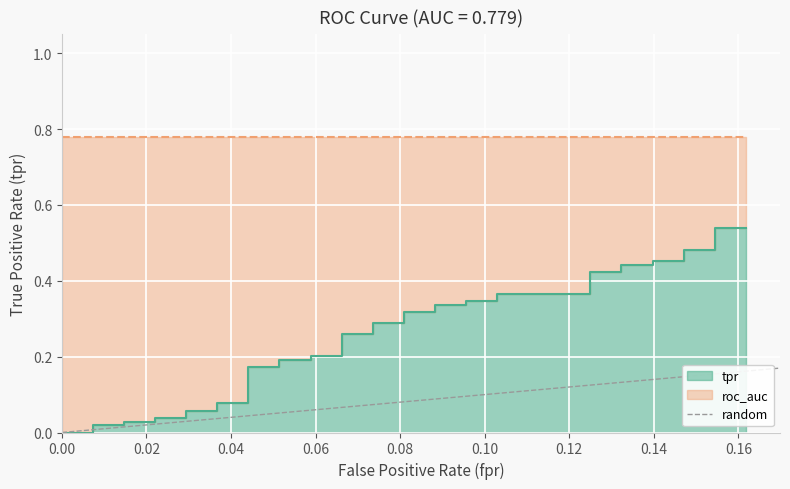

How many values are above zero?

1